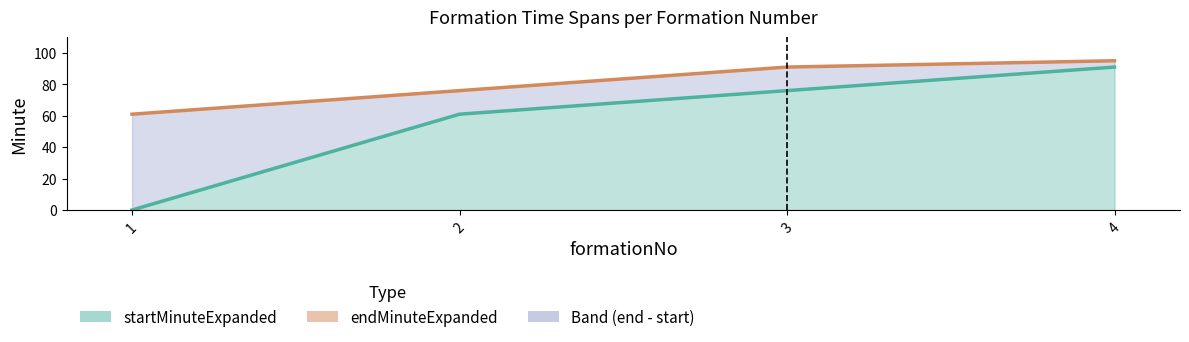

Where does the startMinuteExpanded series first go above 76?

4